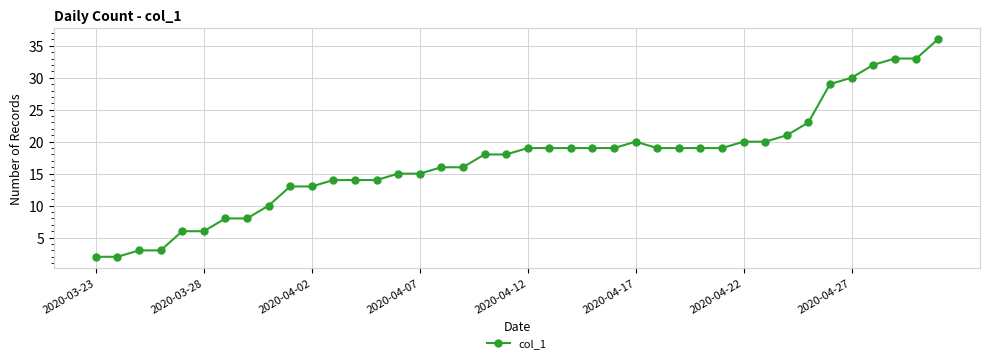

What is the greatest value displayed?

36